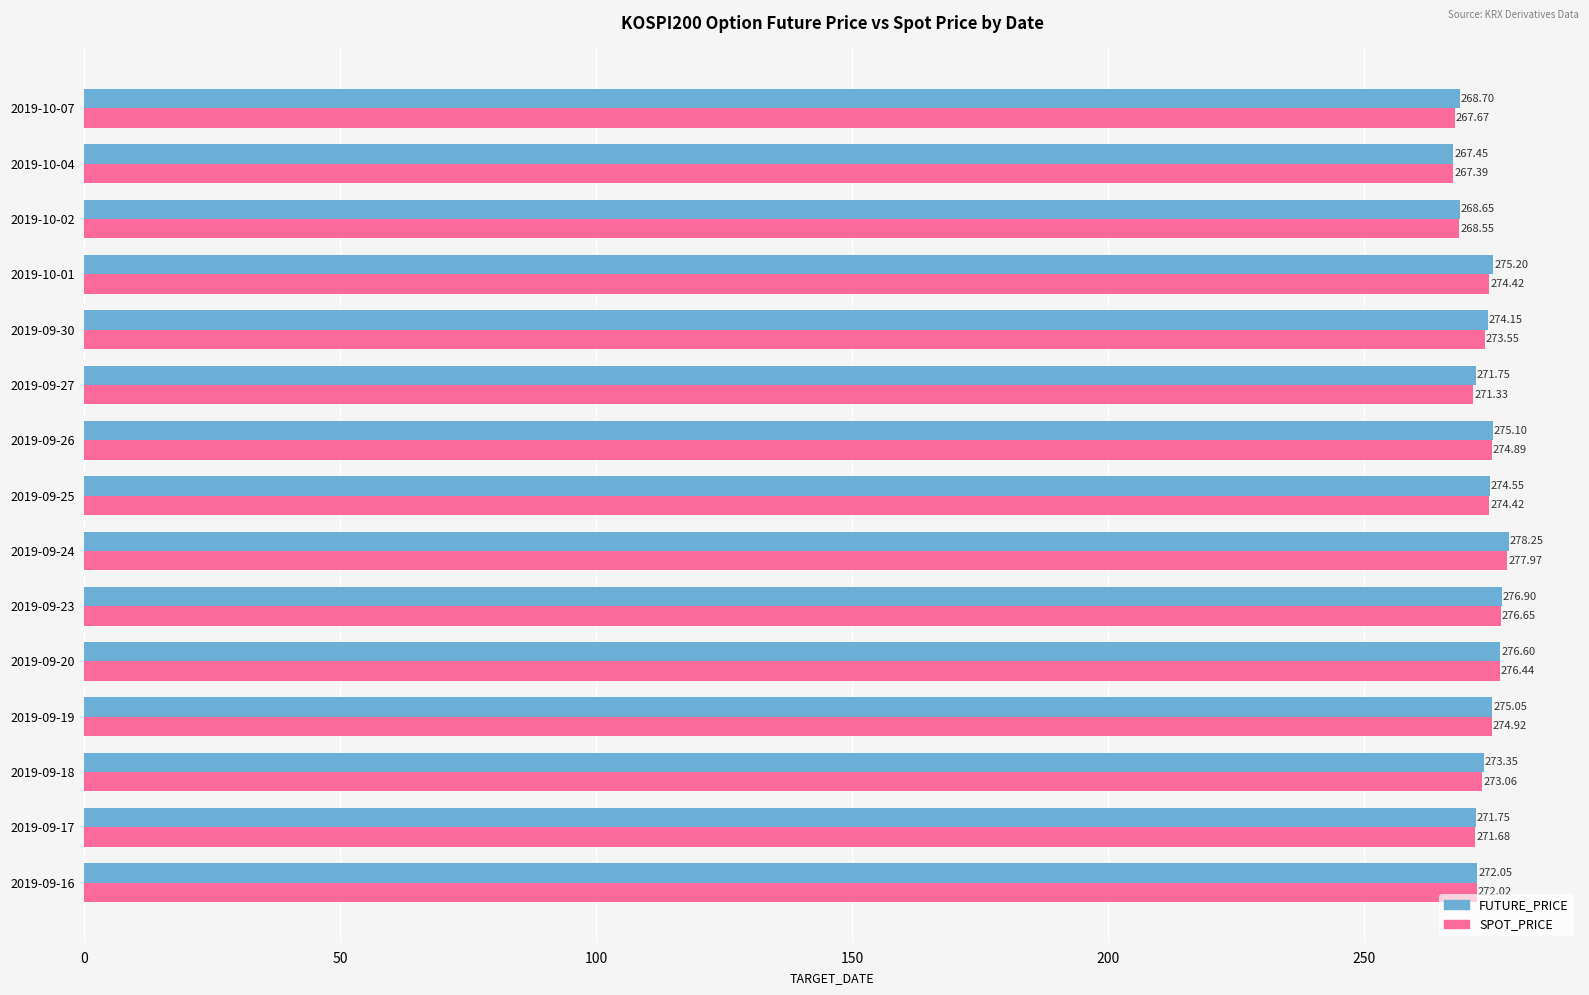

Which label corresponds to the smallest value in the chart?

2019-10-04